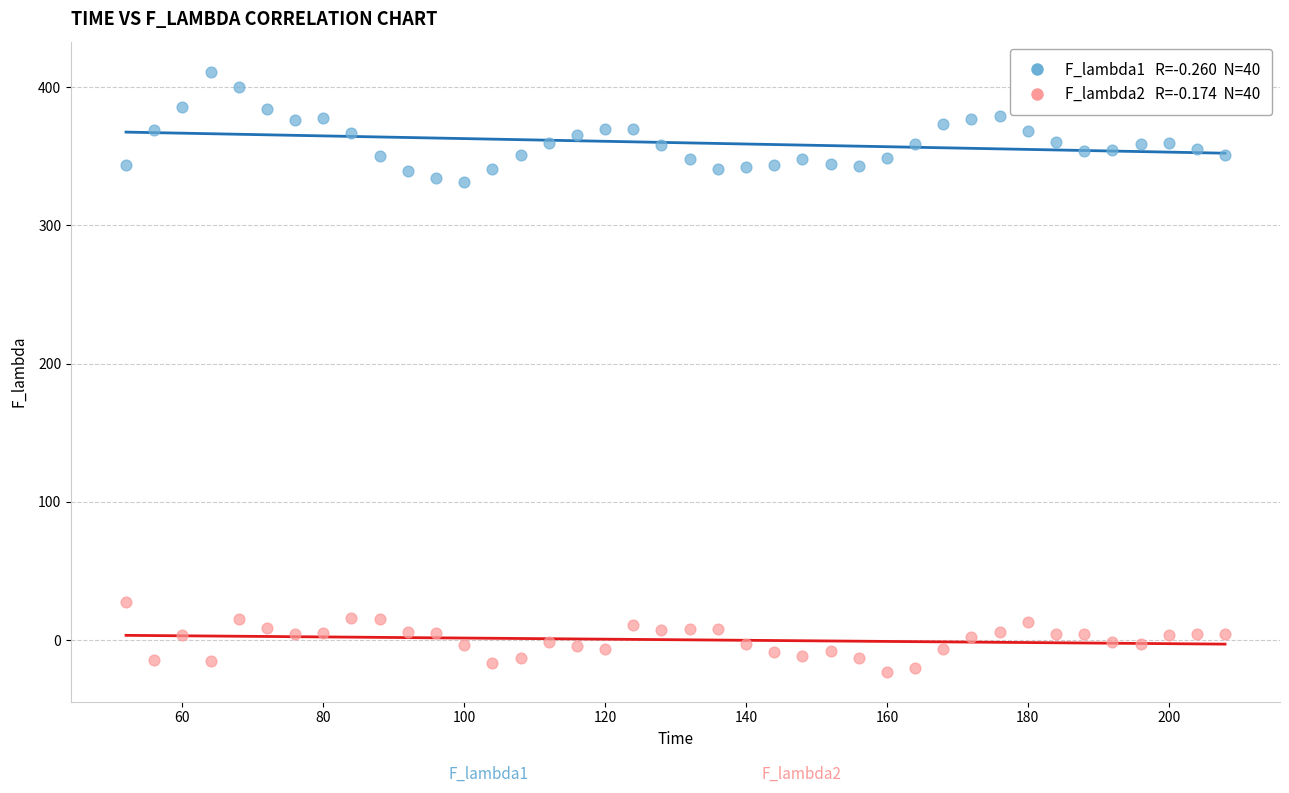

Across all data points, what is the range of X values (max minus min)?

156.0